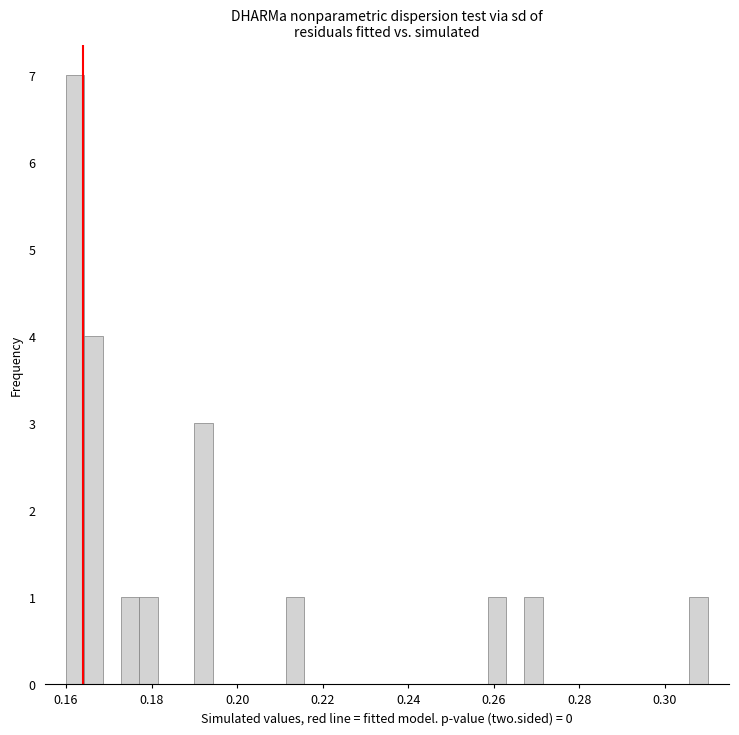

Around what value on the x-axis is the tallest bar? Give the approximate position of its centre, as read against the axis.

0.162